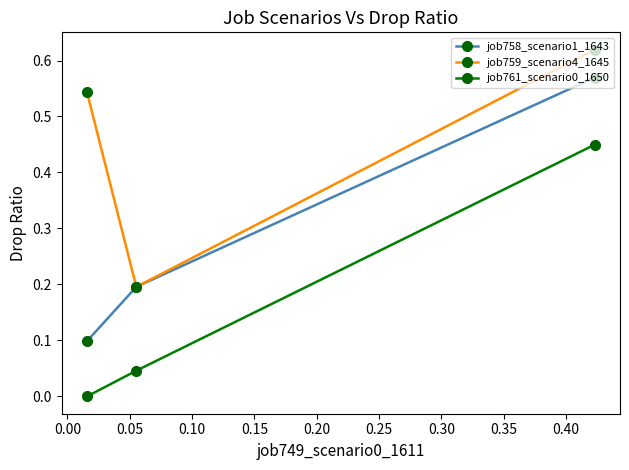

Which series has the largest total across all categories?

job759_scenario4_1645